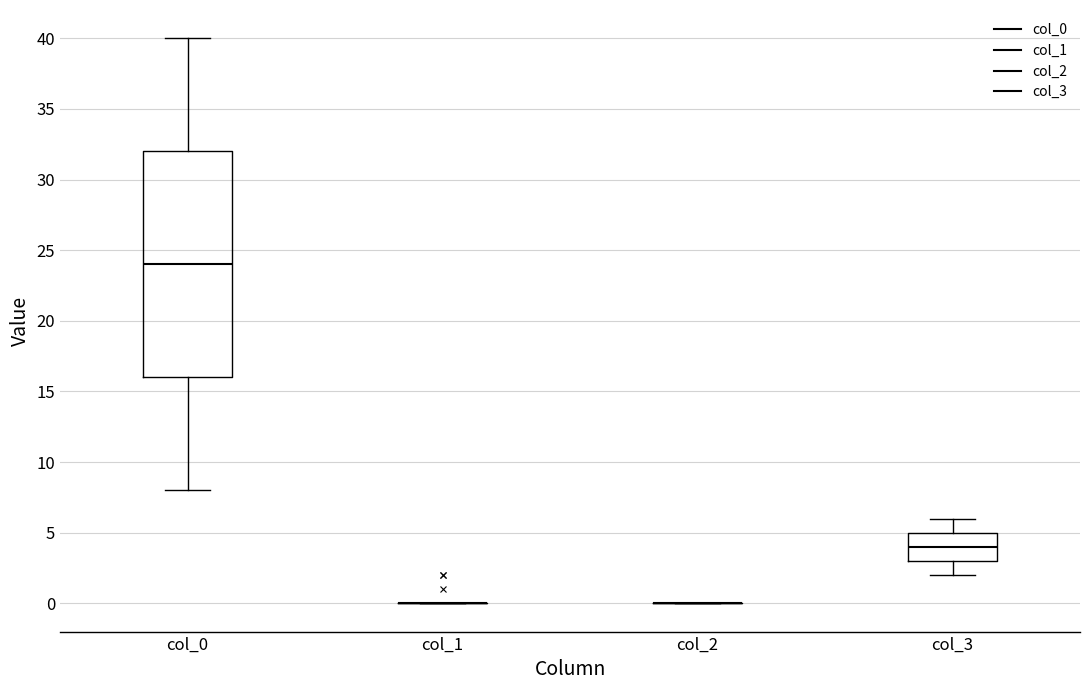

Comparing the boxes themselves (not the whiskers), which one is the tallest?

col_0